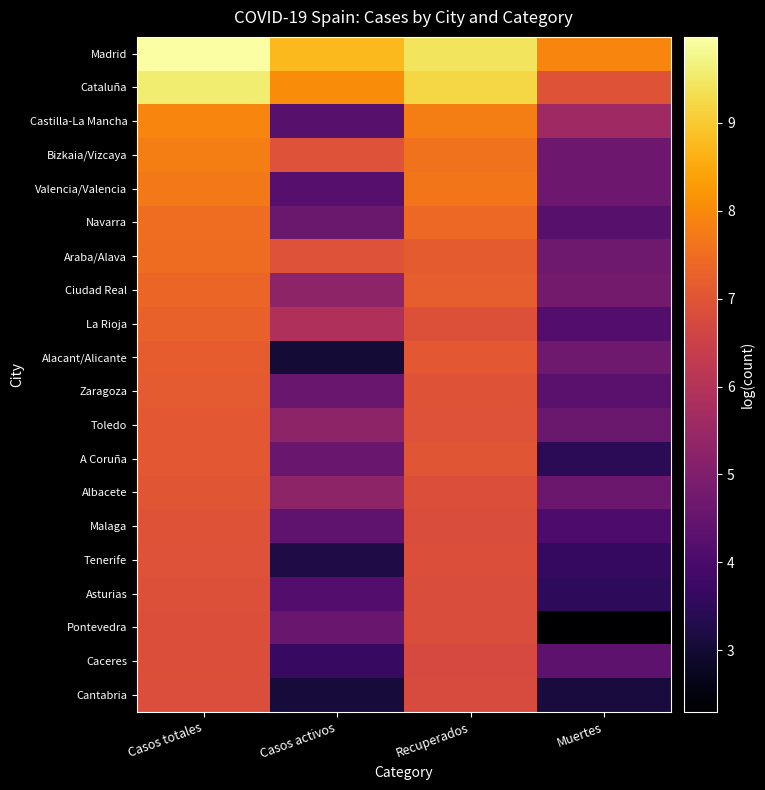

Rank the series by their maximum value, from highest to lowest.

Madrid, Cataluña, Castilla-La Mancha, Bizkaia/Vizcaya, Valencia/Valencia, Navarra, Araba/Alava, Ciudad Real, La Rioja, Alacant/Alicante, Zaragoza, Toledo, A Coruña, Albacete, Malaga, Tenerife, Asturias, Pontevedra, Caceres, Cantabria